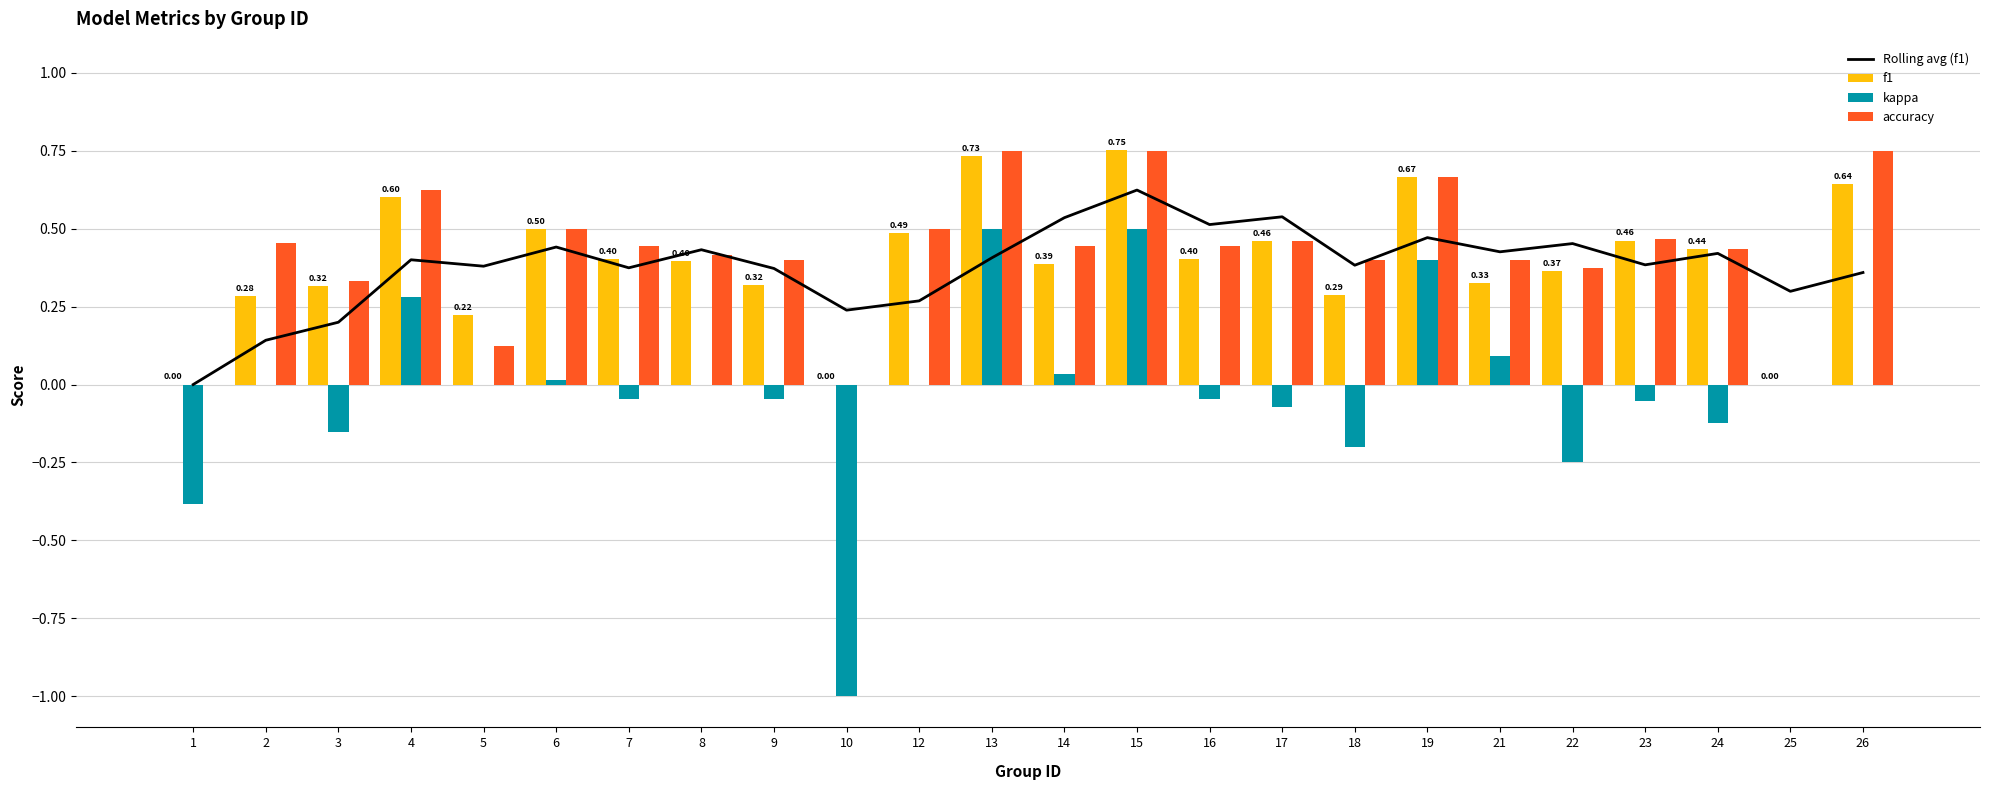

At how many categories does at least one series exceed 0?

23